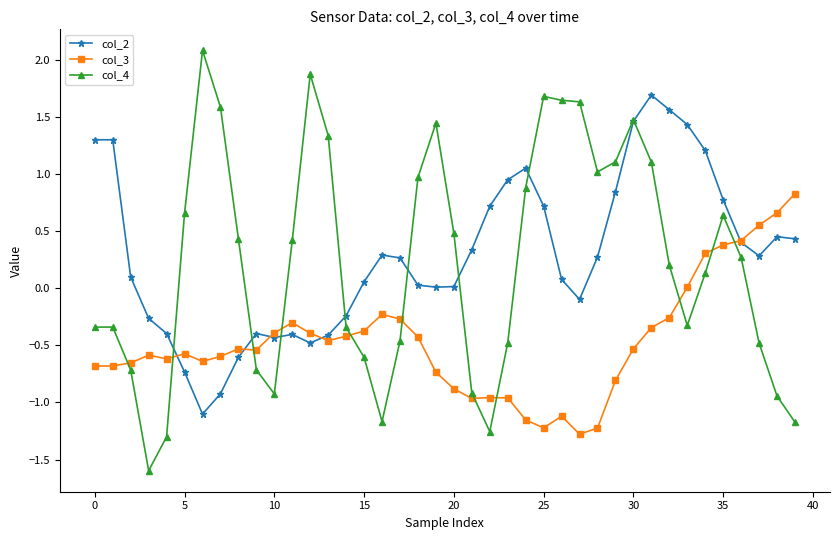

List the series in order of their peak value, lowest first.

col_3, col_2, col_4